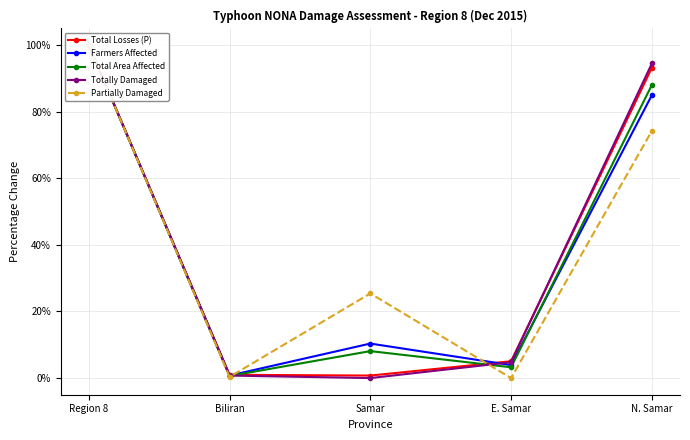

How many interior local valleys does the Partially Damaged series have?

2